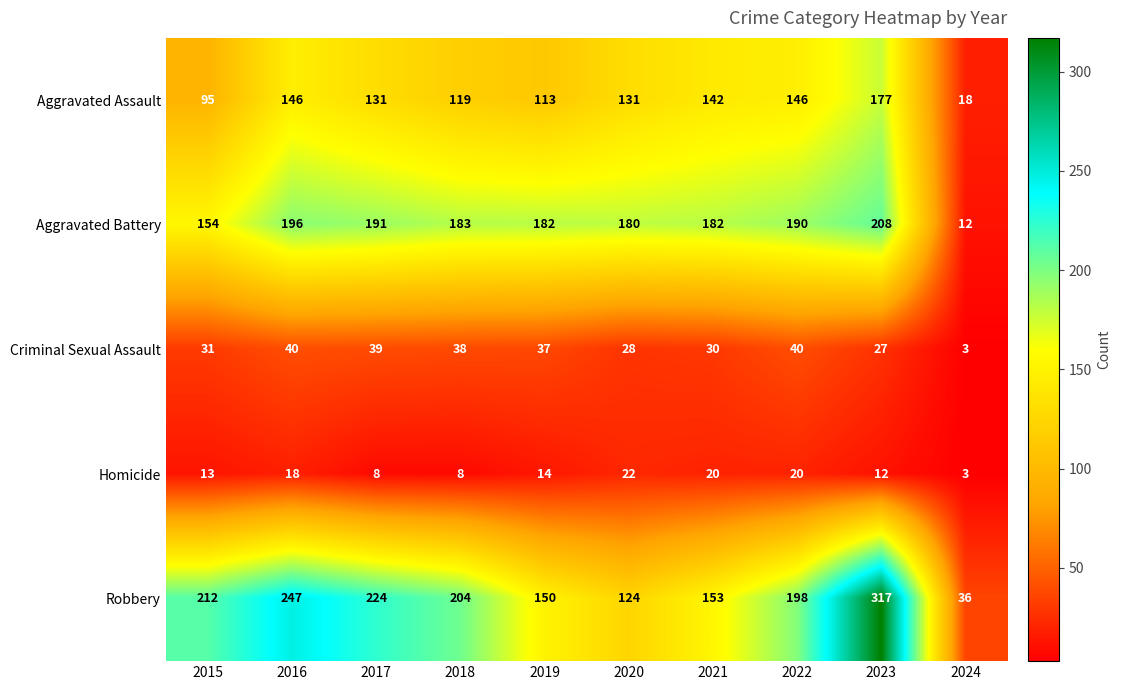

What is the spread (max minus min) of values at 2019?

168